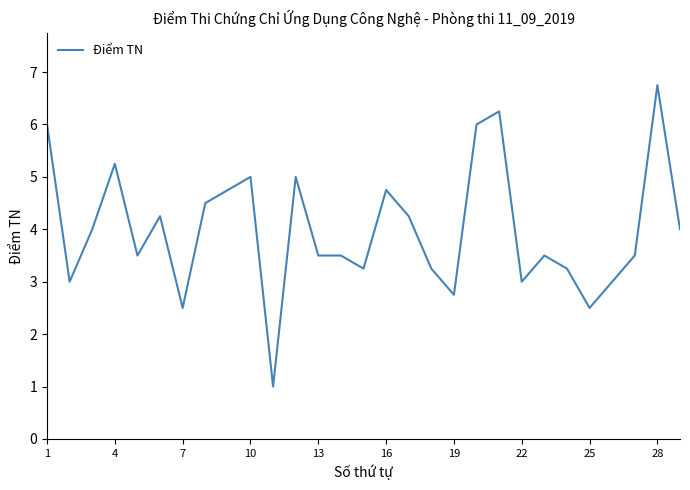

What is the minimum value shown in the chart?

1.0